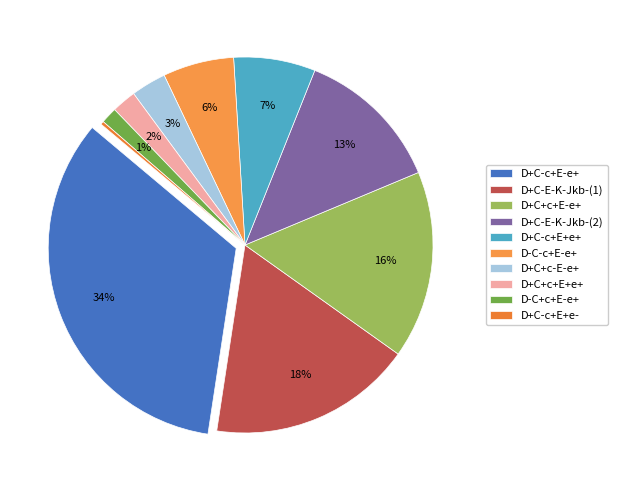

What is the largest slice in the pie chart?

D+C-c+E-e+